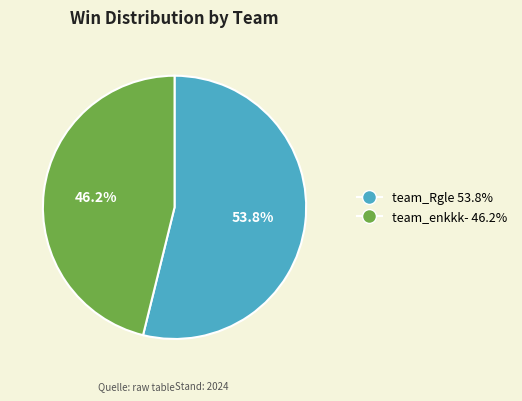

To the nearest percent, what is the combined percentage of team_enkkk- and team_Rgle?

100%